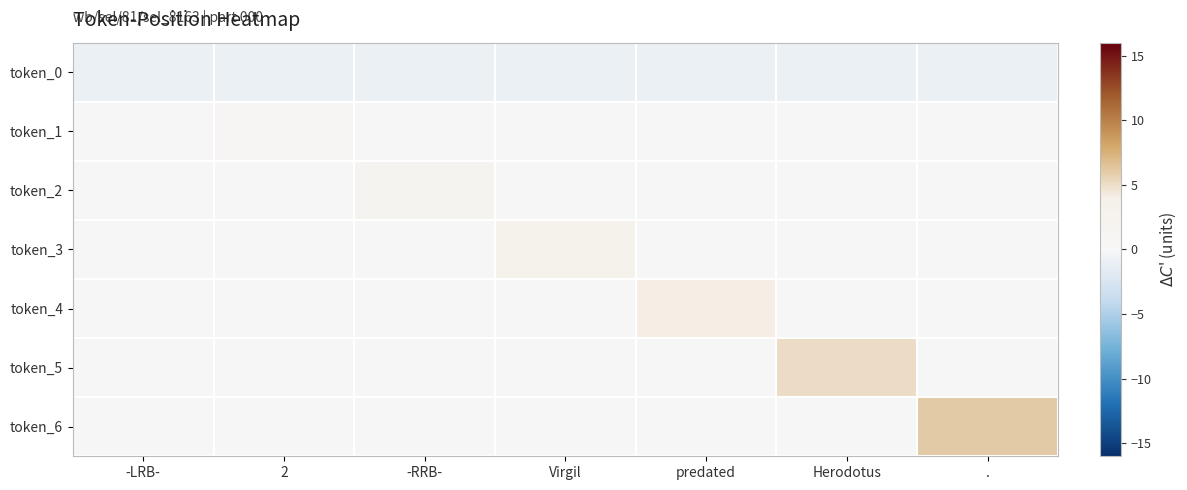

Reading left to right, what are all the values shown in this chart?

token_0: -LRB-=-1	2=-1	-RRB-=-1	Virgil=-1	predated=-1	Herodotus=-1	.=-1
token_1: -LRB-=0	2=1	-RRB-=0	Virgil=0	predated=0	Herodotus=0	.=0
token_2: -LRB-=0	2=0	-RRB-=2	Virgil=0	predated=0	Herodotus=0	.=0
token_3: -LRB-=0	2=0	-RRB-=0	Virgil=3	predated=0	Herodotus=0	.=0
token_4: -LRB-=0	2=0	-RRB-=0	Virgil=0	predated=4	Herodotus=0	.=0
token_5: -LRB-=0	2=0	-RRB-=0	Virgil=0	predated=0	Herodotus=5	.=0
token_6: -LRB-=0	2=0	-RRB-=0	Virgil=0	predated=0	Herodotus=0	.=6